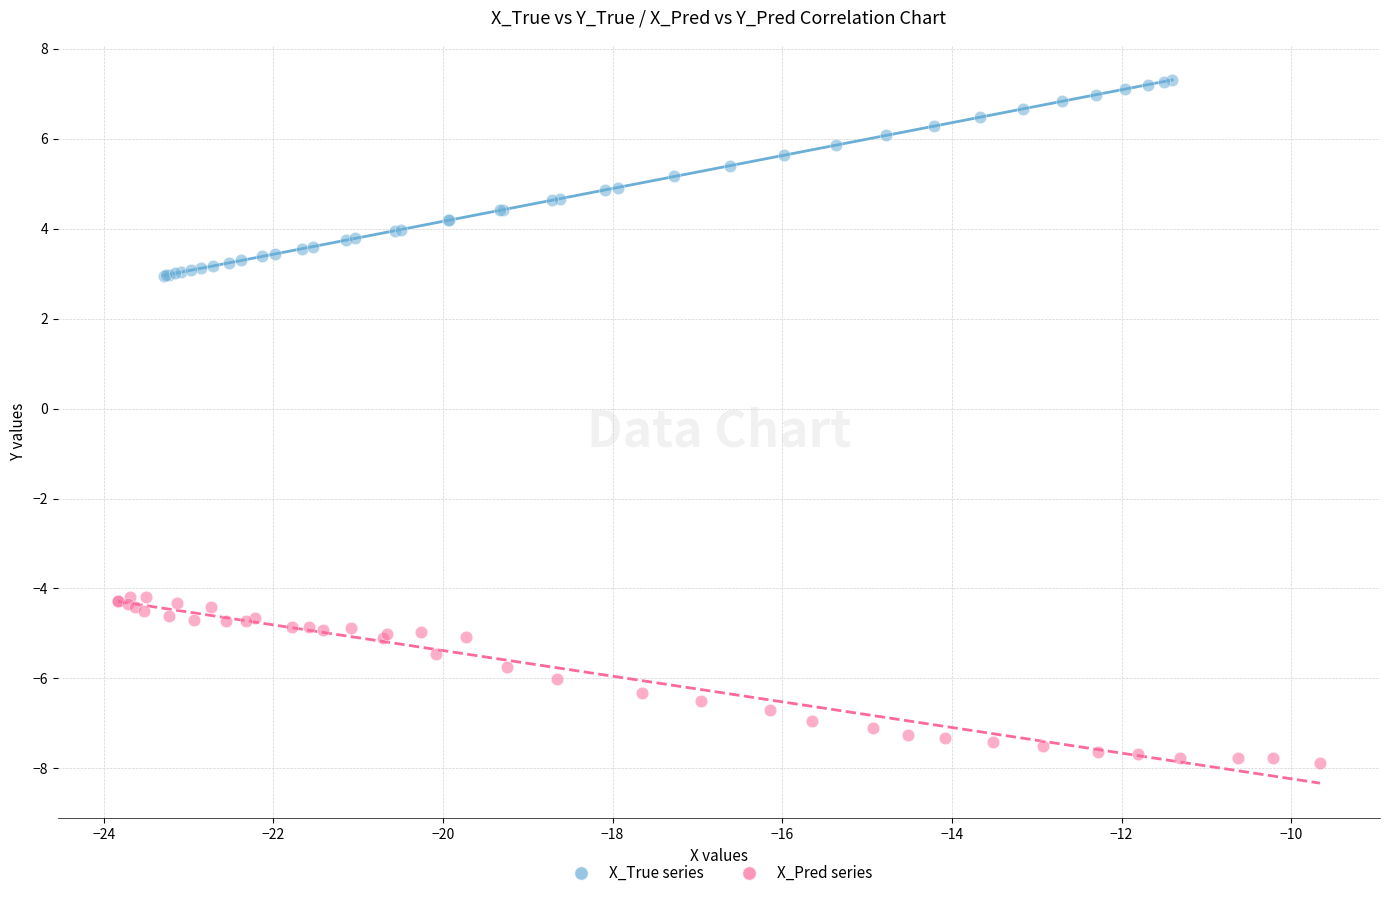

Which series contains the lowest Y value?

X_Pred series